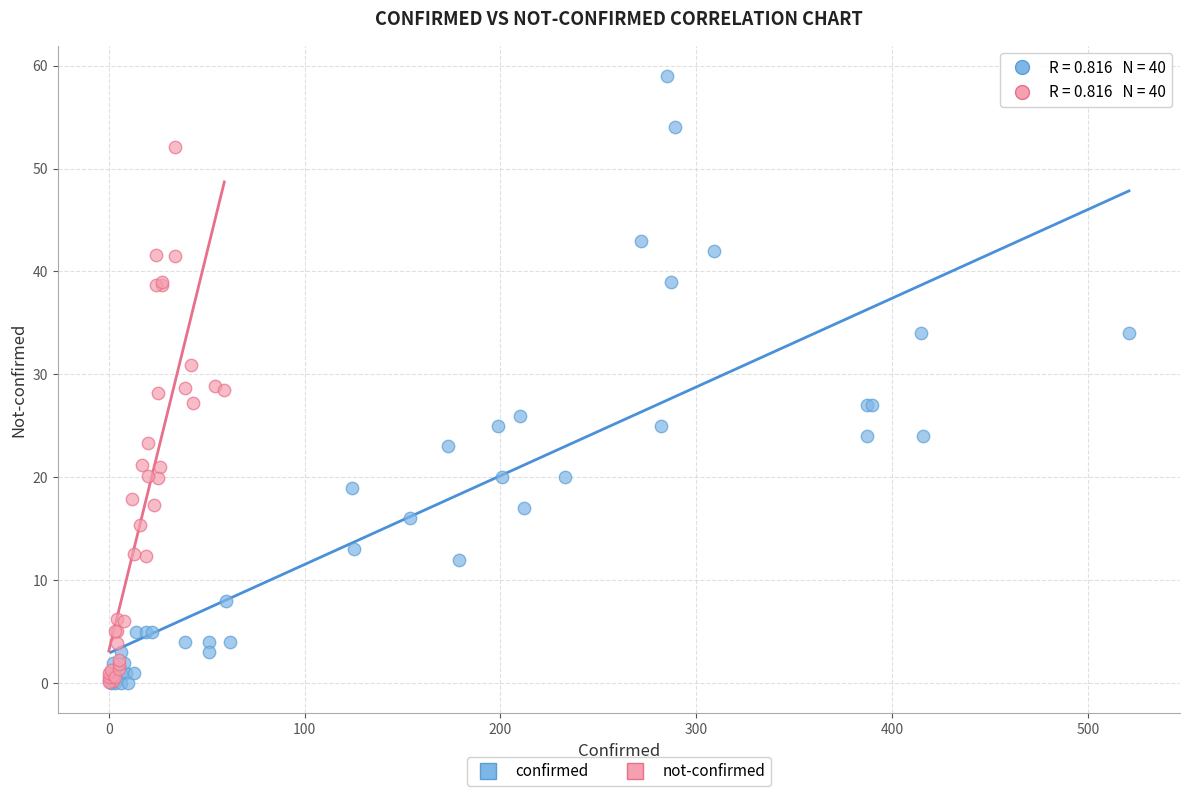

Which series reaches the maximum Y coordinate?

confirmed